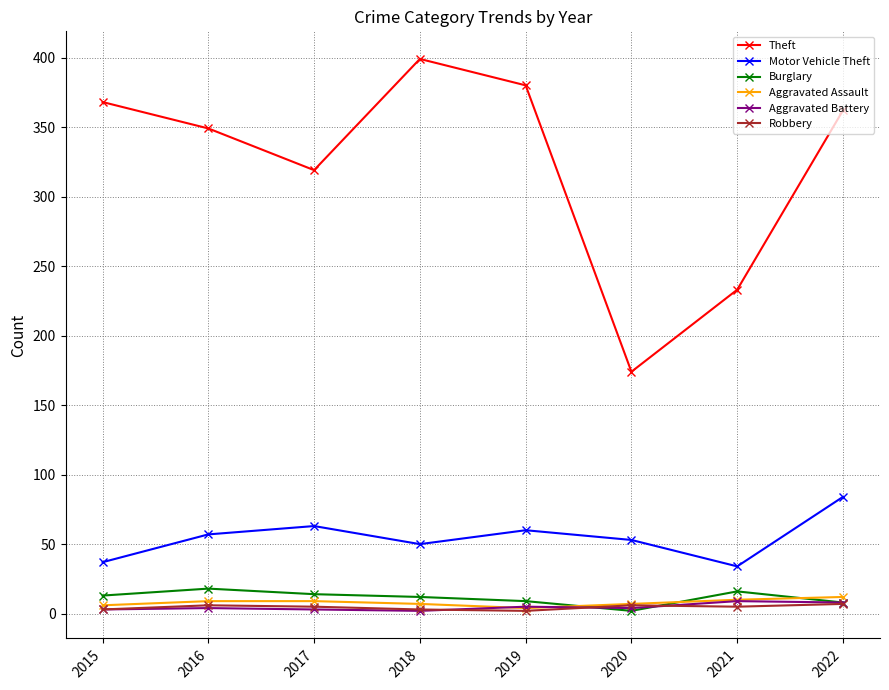

What is the value of the Burglary point at the 5th from the left?

9